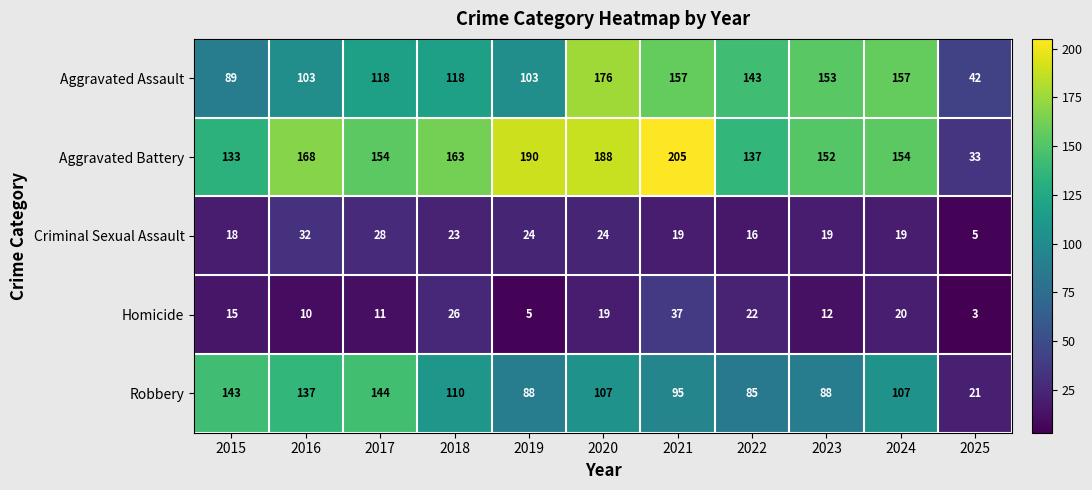

What is the difference between the maximum and minimum values in the Criminal Sexual Assault series?

27